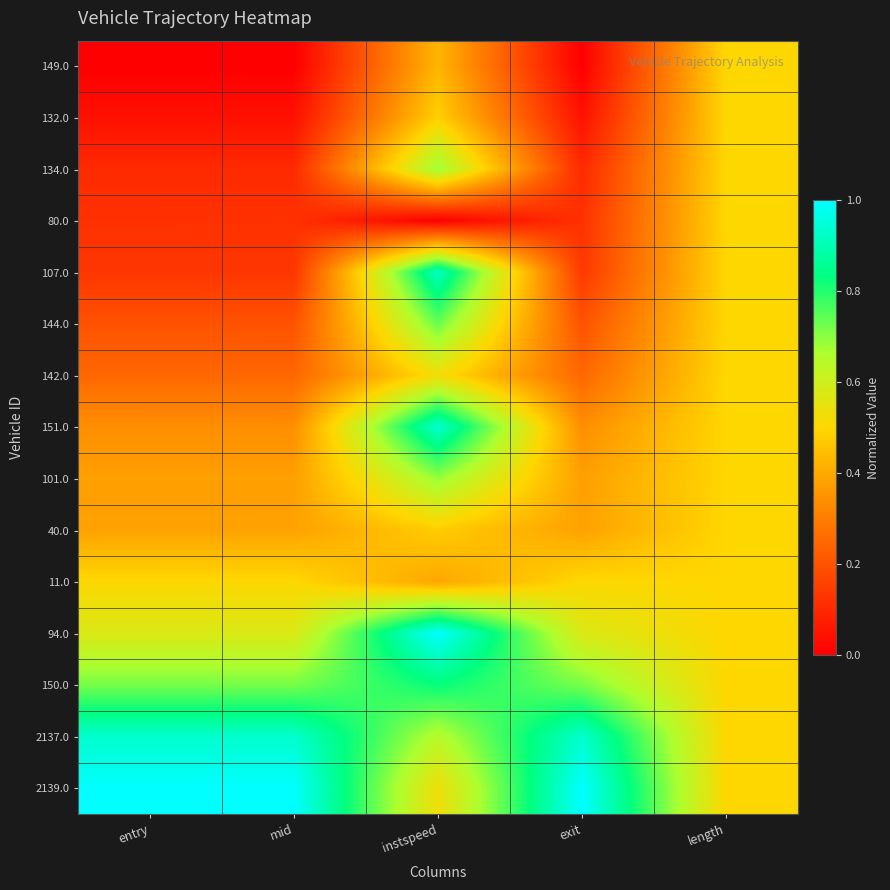

Reading right to left, what are all the values shown in this chart?

149.0: length=0.5	exit=0.0	instspeed=0.4	mid=0.0	entry=0.0
132.0: length=0.5	exit=0.0	instspeed=0.5	mid=0.0	entry=0.0
134.0: length=0.5	exit=0.1	instspeed=0.7	mid=0.1	entry=0.1
80.0: length=0.5	exit=0.1	instspeed=0.0	mid=0.1	entry=0.1
107.0: length=0.5	exit=0.1	instspeed=0.9	mid=0.1	entry=0.1
144.0: length=0.5	exit=0.2	instspeed=0.7	mid=0.2	entry=0.2
142.0: length=0.5	exit=0.2	instspeed=0.5	mid=0.2	entry=0.2
151.0: length=0.5	exit=0.3	instspeed=0.9	mid=0.3	entry=0.3
101.0: length=0.5	exit=0.4	instspeed=0.7	mid=0.4	entry=0.4
40.0: length=0.5	exit=0.4	instspeed=0.5	mid=0.4	entry=0.4
11.0: length=0.5	exit=0.5	instspeed=0.4	mid=0.5	entry=0.5
94.0: length=0.5	exit=0.6	instspeed=1.0	mid=0.6	entry=0.6
150.0: length=0.5	exit=0.7	instspeed=0.8	mid=0.7	entry=0.7
2137.0: length=0.5	exit=0.9	instspeed=0.6	mid=0.9	entry=0.9
2139.0: length=0.5	exit=1.0	instspeed=0.5	mid=1.0	entry=1.0